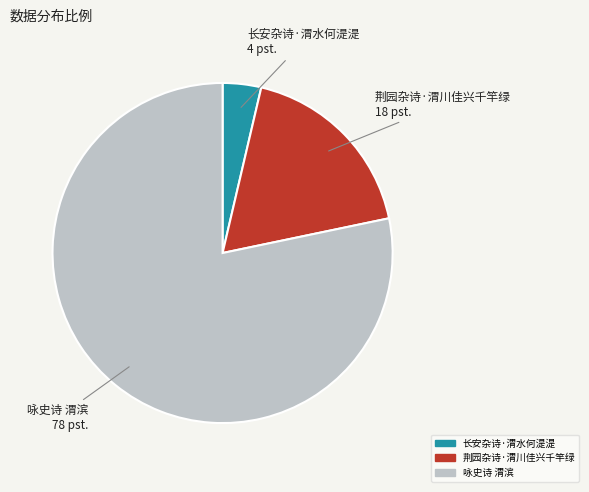

Do 荆园杂诗·渭川佳兴千竿绿 and 长安杂诗·渭水何湜湜 together represent more than half of the pie?

No